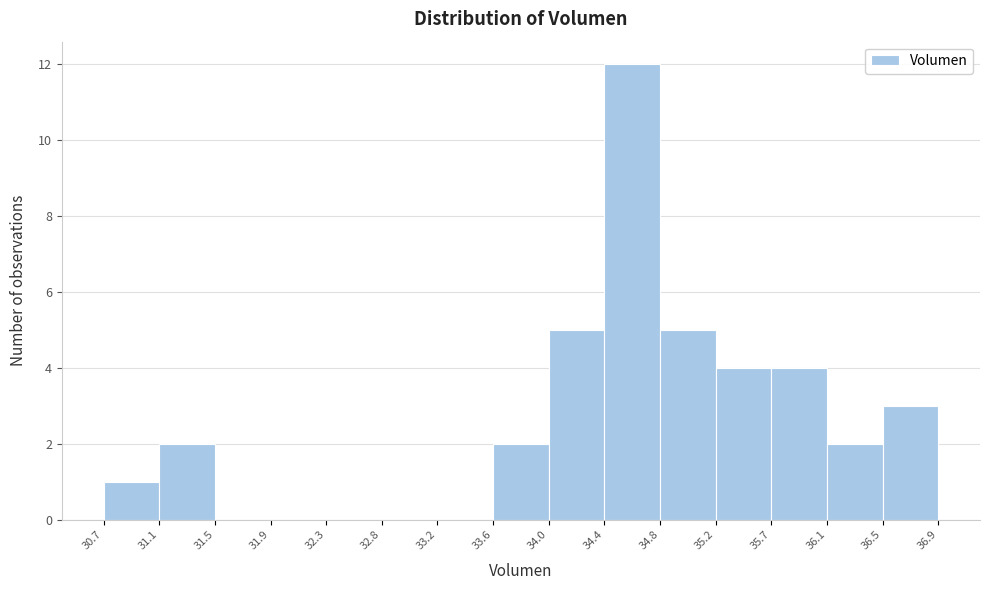

How tall is the bar that spans 36.5 to 36.9 on the x-axis? The values are not printed on the chart, so give them approximately, as read against the axis.

3